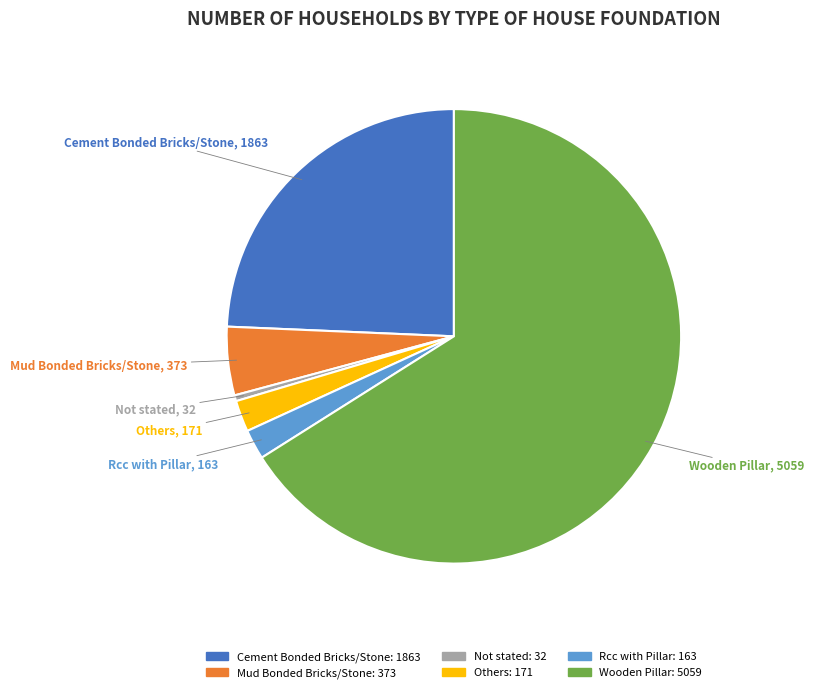

Count the number of slices in the pie.

6